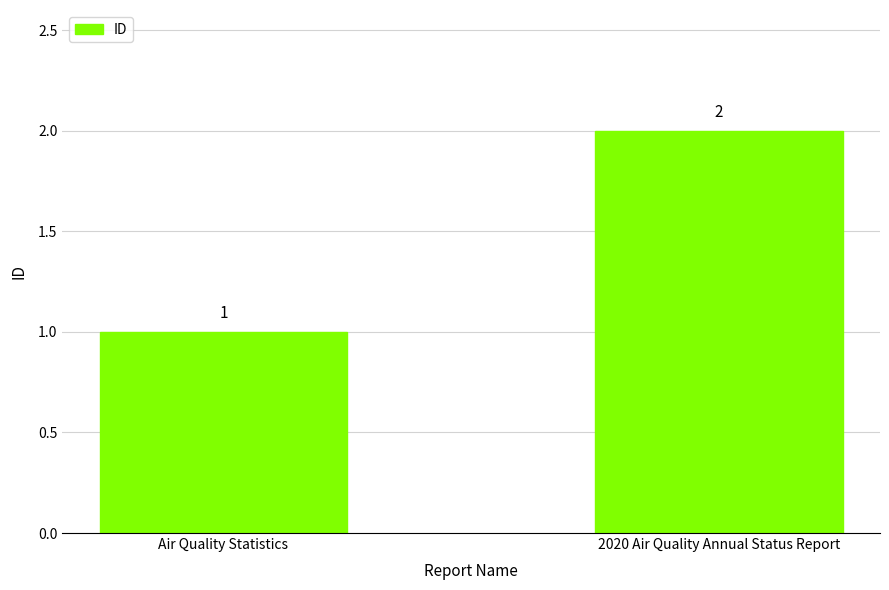

Count the values in the range 1 to 2.

2